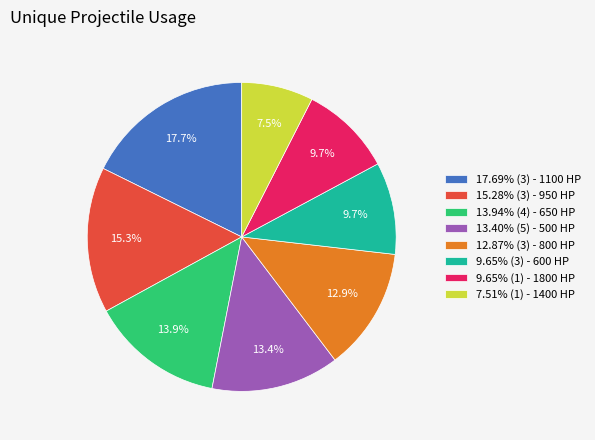

How many slices are in this pie chart?

8